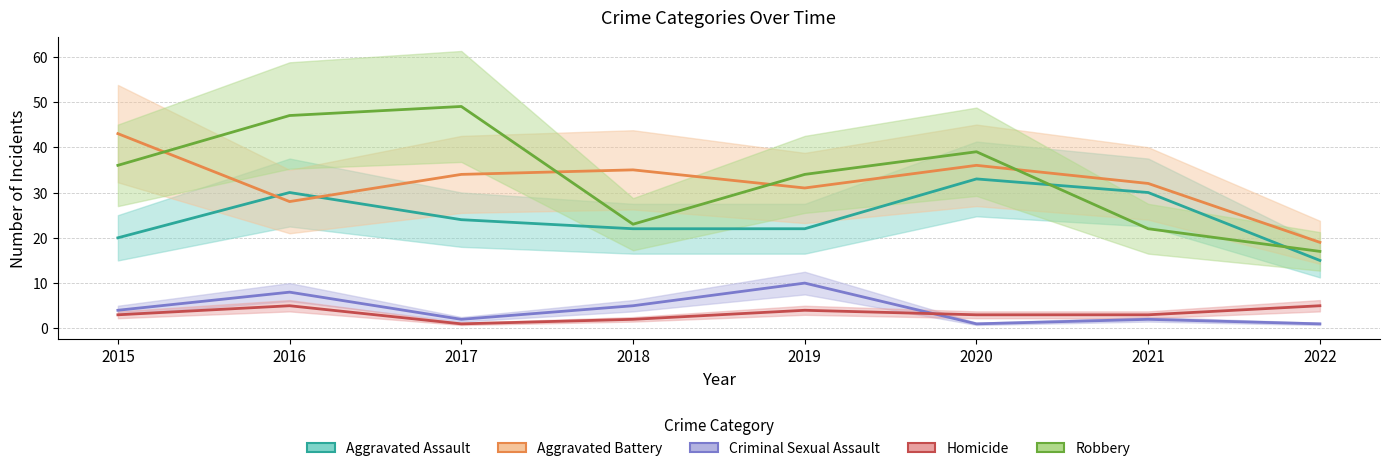

How many intersections are there between Aggravated Assault and Robbery?

2